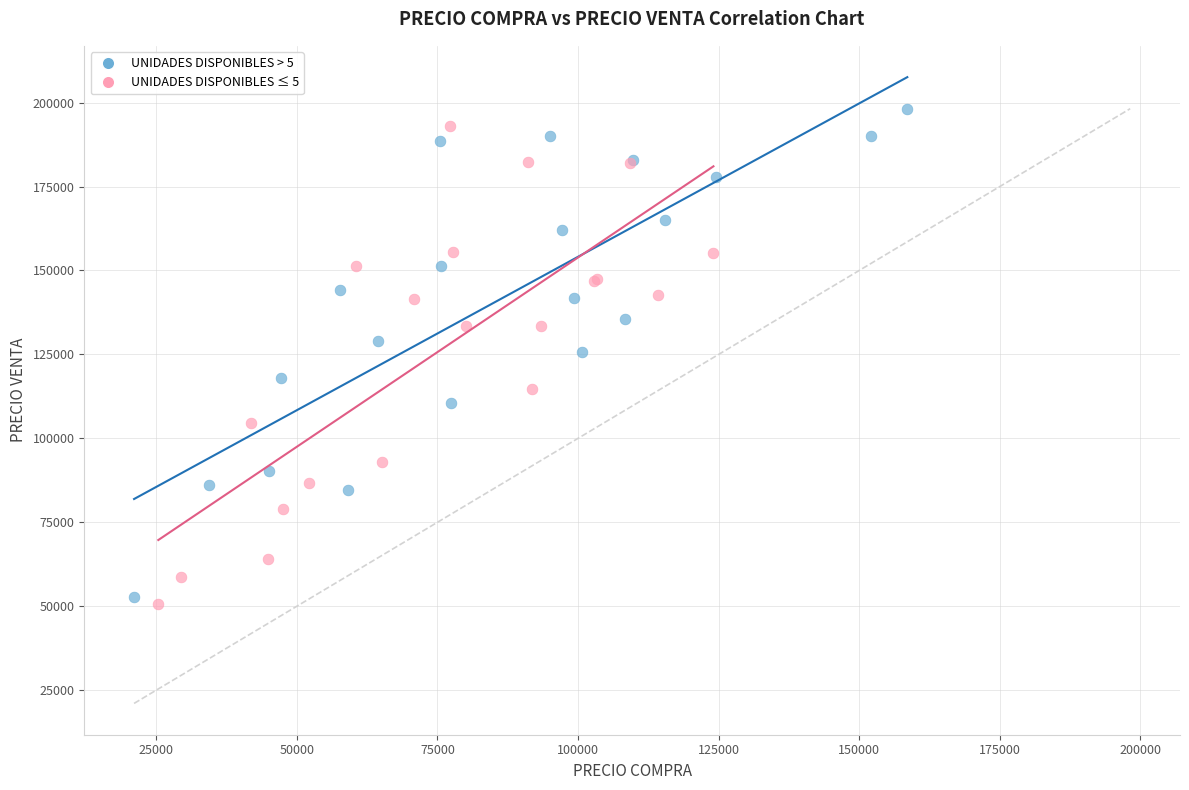

Which series contains the highest Y value?

UNIDADES DISPONIBLES > 5